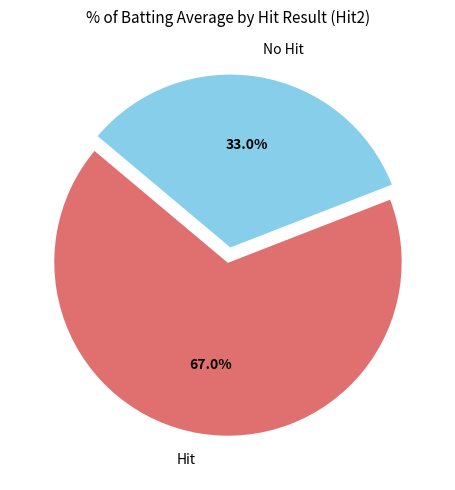

Is the sum of No Hit and Hit greater than half?

Yes